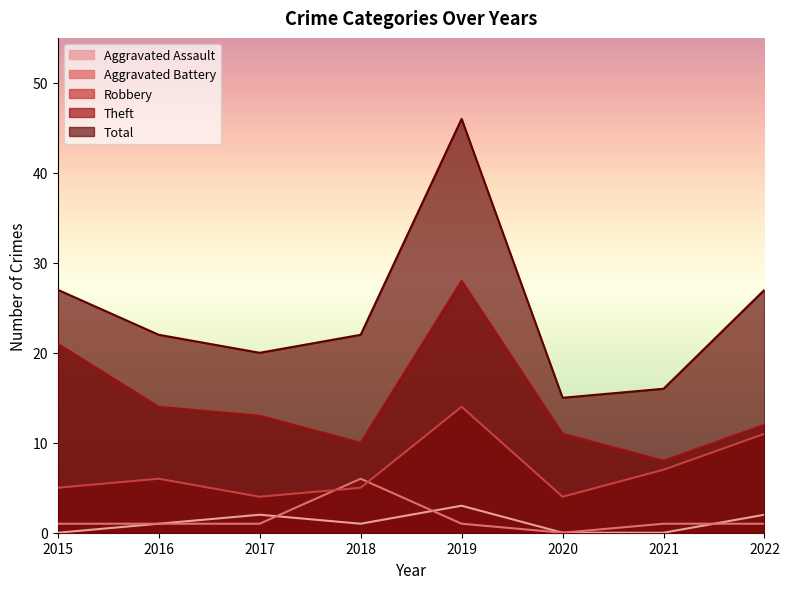

Does the chart display data point markers on the line(s)?

No